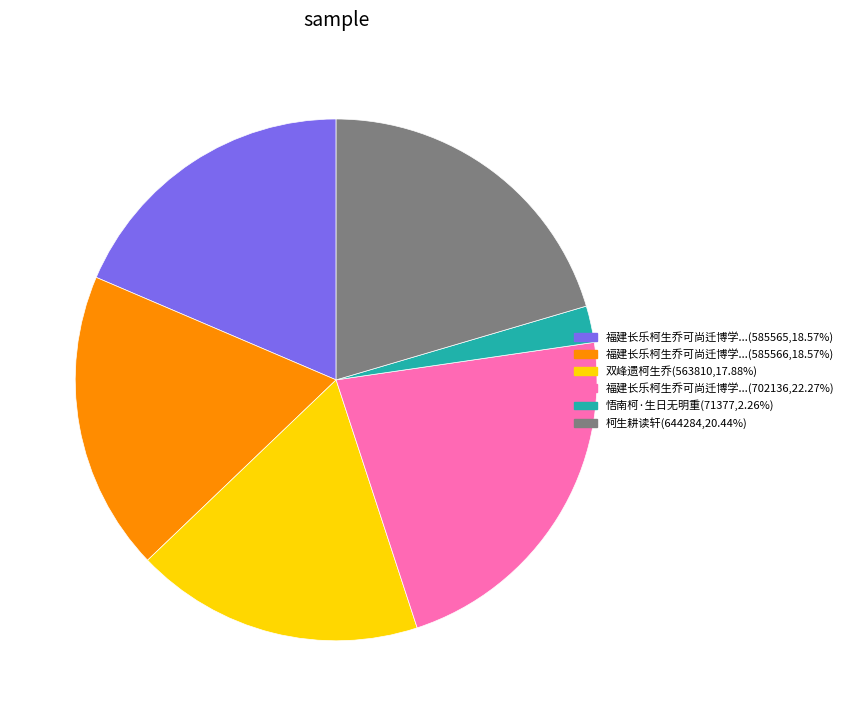

Does any single category account for the majority?

No